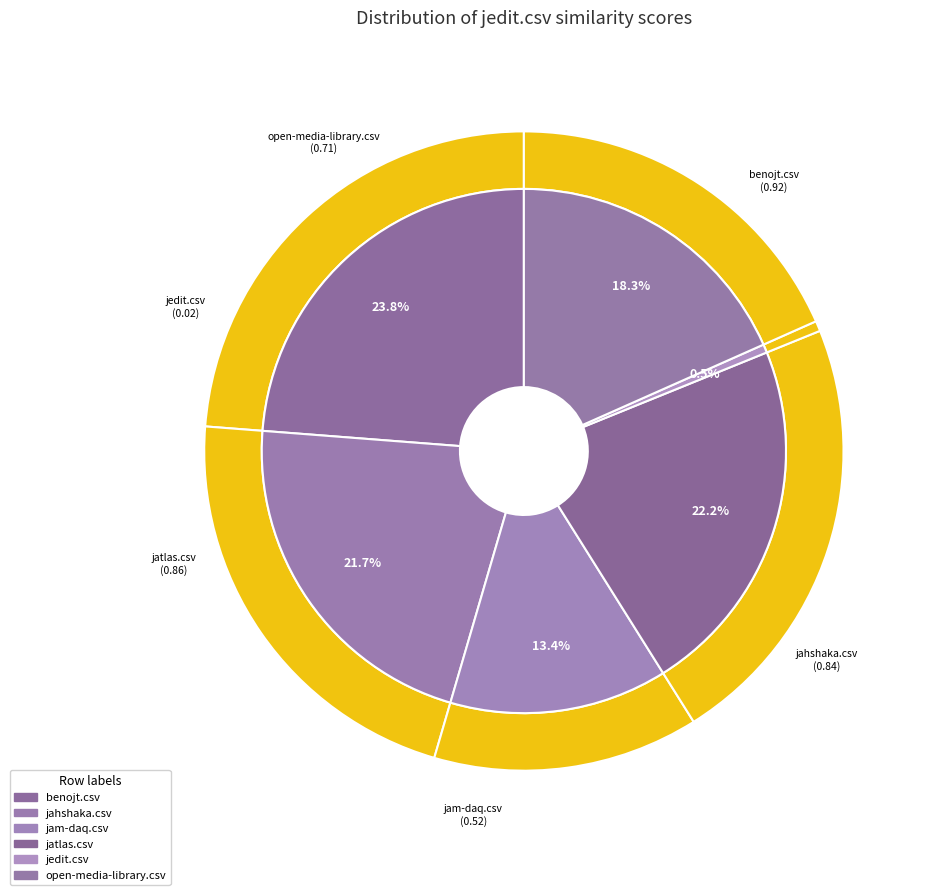

Count the number of slices in the pie.

6